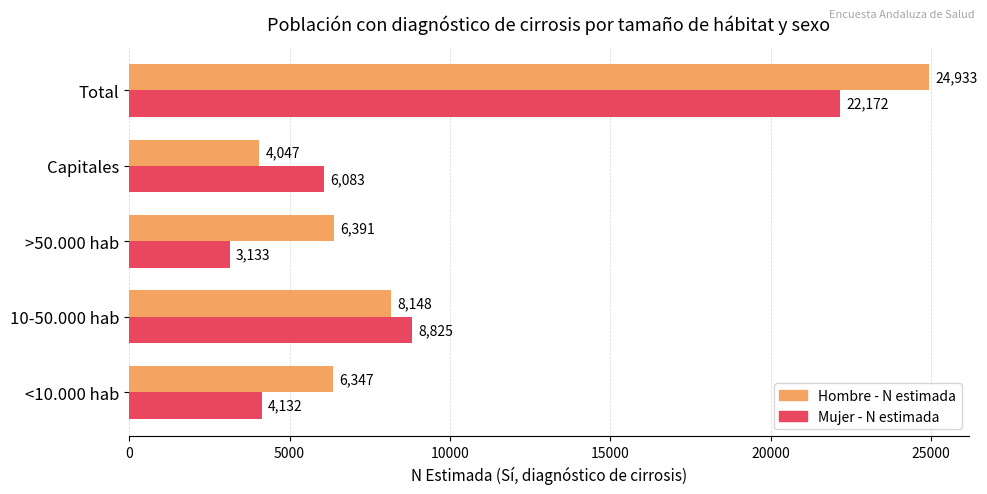

How many values in the Mujer - N estimada series are below 6083?

2